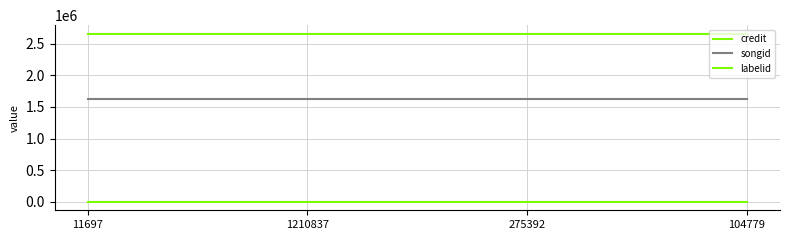

Rank the categories by songid value from lowest to highest.

11697, 1210837, 275392, 104779